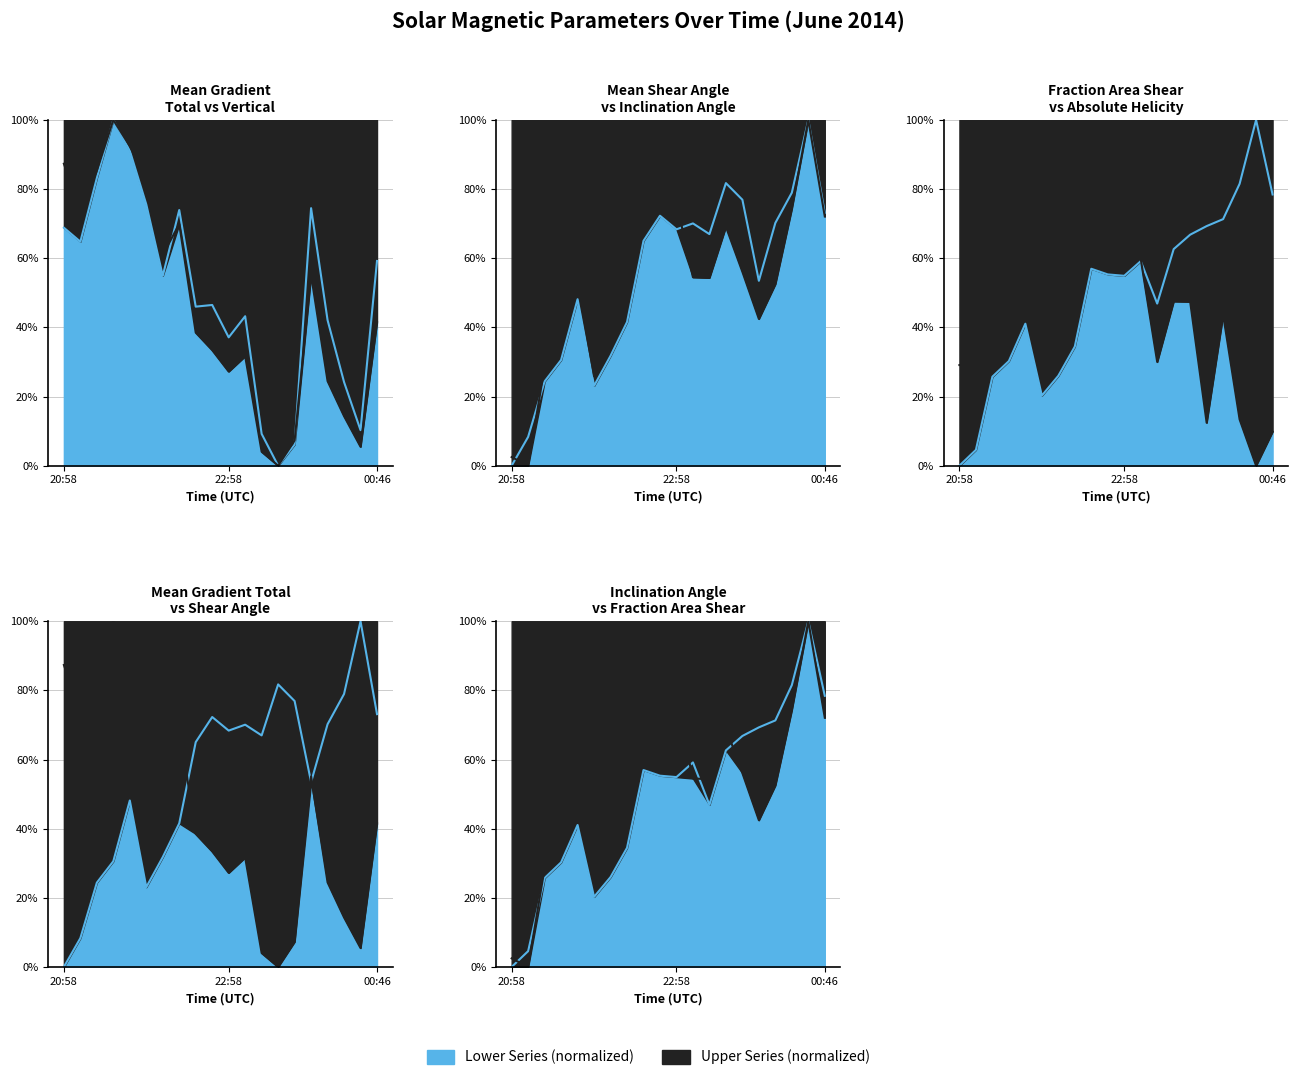

Reading left to right, transcribe all the data shown in this chart.

Mean Gradient Total: 87.3	73.5	85.3	100.0	92.4	82.5	61.0	69.9	38.5	33.4	27.2	31.7	4.0	0.0	7.3	55.1	24.5	14.3	5.5	41.5
Mean Gradient Vertical: 68.8	64.8	83.2	100.0	91.1	75.6	54.9	73.9	46.0	46.5	37.1	43.2	9.2	0.0	6.1	74.5	42.1	24.2	10.3	59.2
Mean Shear Angle: 0.0	8.3	24.4	30.6	48.1	23.1	31.8	41.5	65.0	72.3	68.4	70.1	67.0	81.7	76.9	53.5	70.2	79.0	100.0	73.1
Mean Inclination angle from Radial: 2.5	0.0	28.6	36.3	53.2	25.8	42.4	49.7	73.2	83.2	76.2	54.5	54.3	69.1	56.1	42.4	52.5	74.3	100.0	72.1
Fraction Area Shear gt 45 deg: 0.0	4.6	25.7	30.3	41.1	20.3	26.0	34.4	57.0	55.3	54.9	59.2	46.9	62.6	66.8	69.3	71.3	81.5	100.0	78.4
Absolute Val of Current Helicity: 29.1	29.1	71.6	43.9	61.9	100.0	97.5	98.5	81.3	97.1	68.0	59.8	30.0	47.5	47.4	12.4	43.6	13.4	0.0	9.8